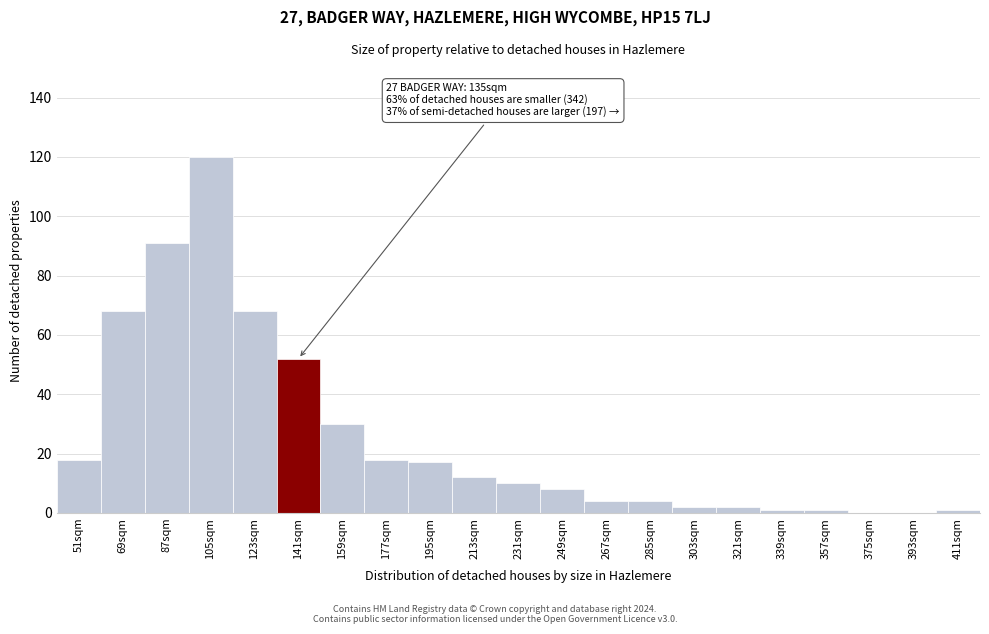

Reading left to right, what are all the values shown in this chart?

51sqm=18	69sqm=68	87sqm=91	105sqm=120	123sqm=68	141sqm=52	159sqm=30	177sqm=18	195sqm=17	213sqm=12	231sqm=10	249sqm=8	267sqm=4	285sqm=4	303sqm=2	321sqm=2	339sqm=1	357sqm=1	375sqm=0	393sqm=0	411sqm=1